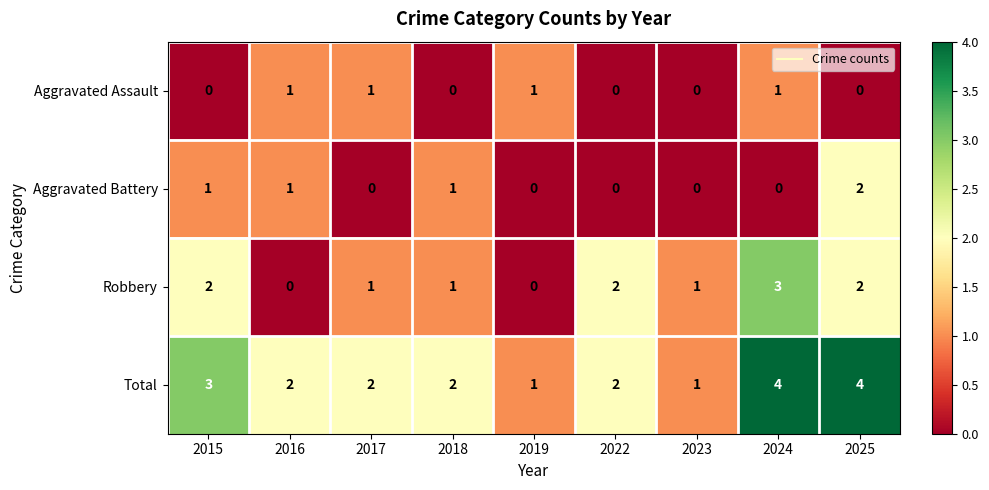

Which series has the largest total across all categories?

Total